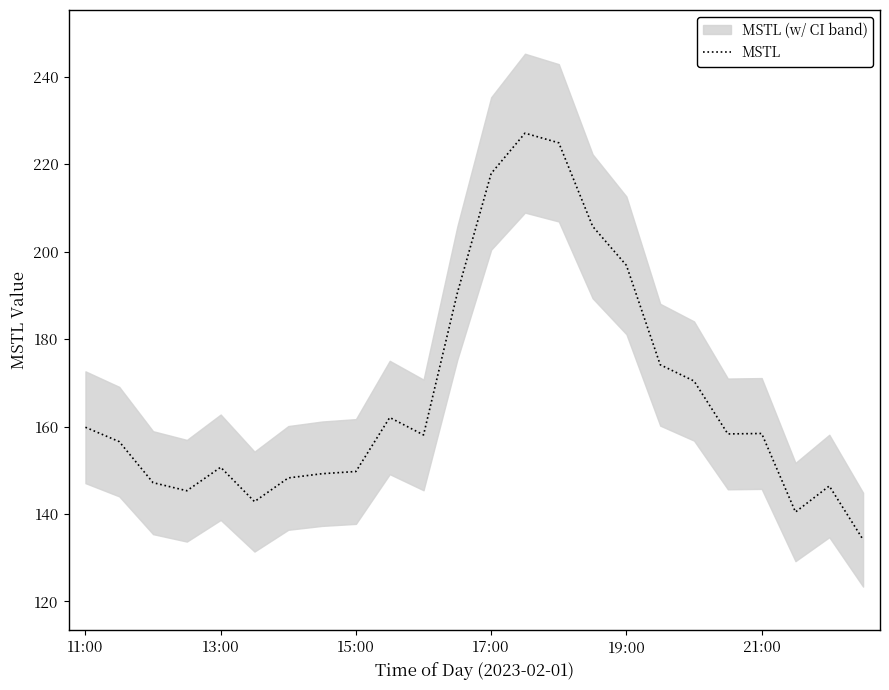

How many interior local valleys (lower than both neighbors) does the data have?

5